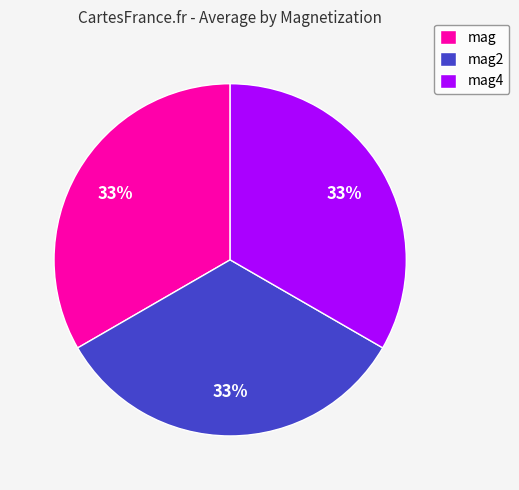

Is the sum of mag and mag4 greater than half?

Yes